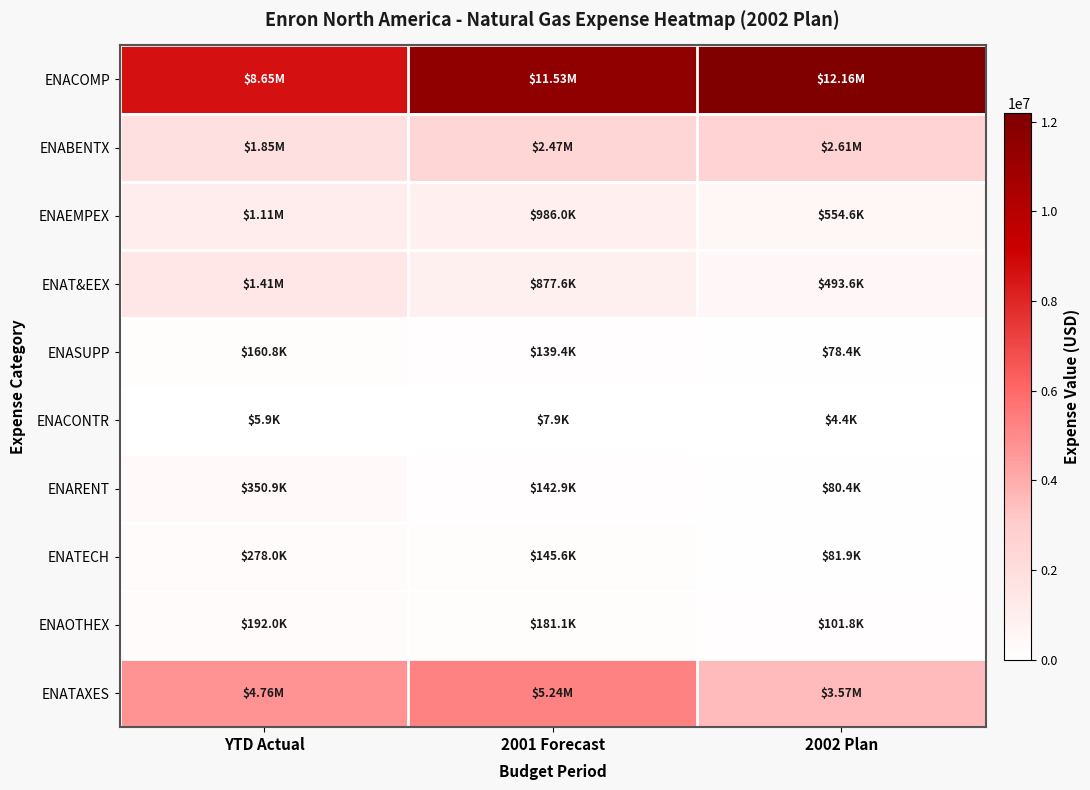

What is the total value across all series at 2001 Forecast?

21723428.2